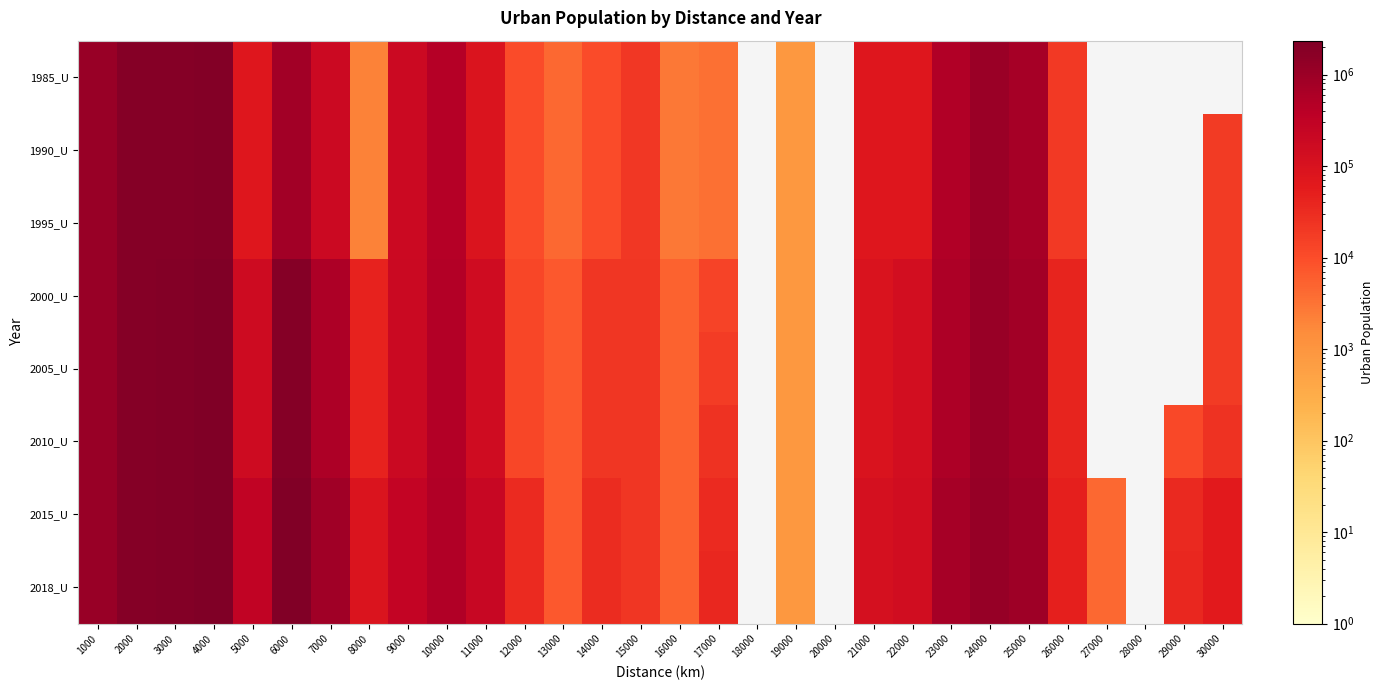

Between 7000 and 9000, which series saw the biggest shift?

2018_U